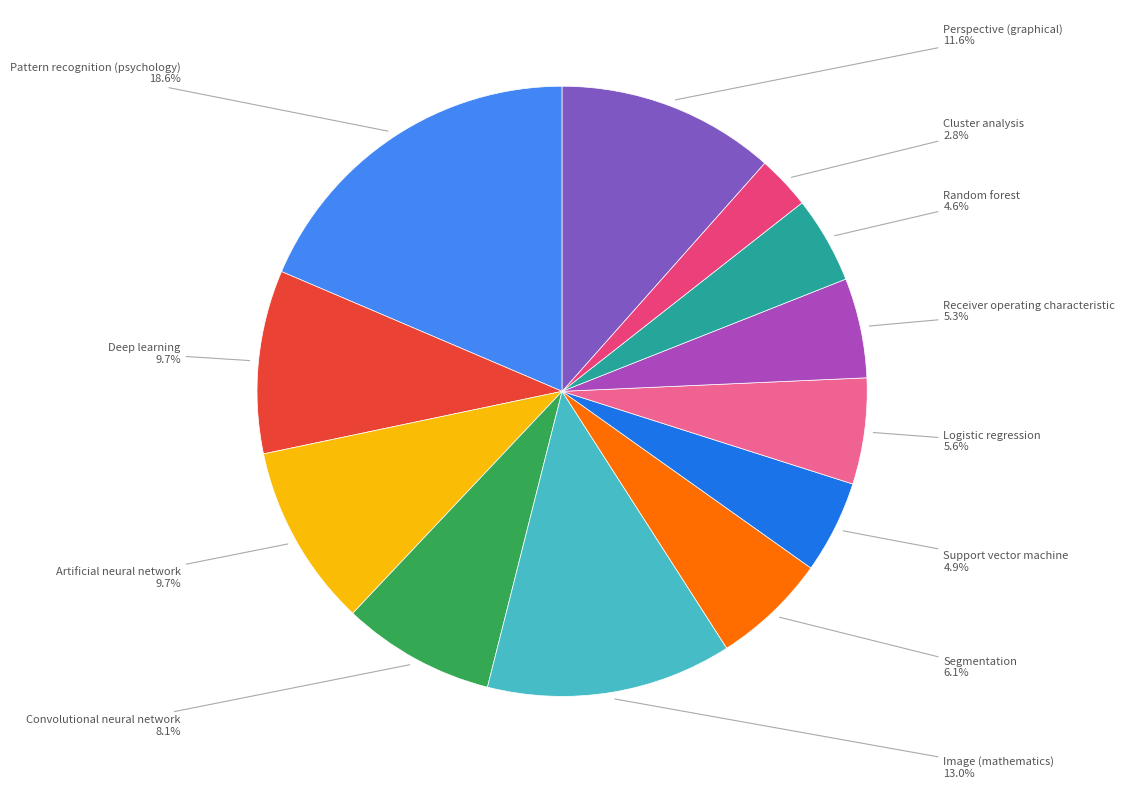

Is there a majority slice in this chart?

No